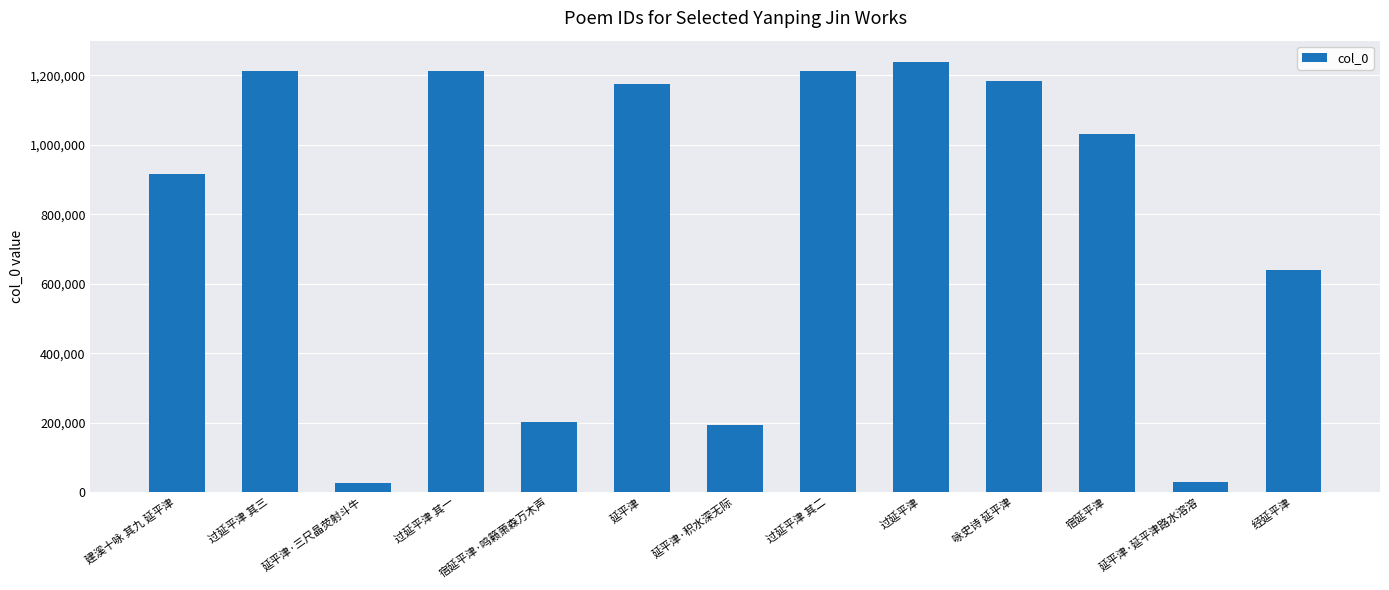

What is the label of the 3rd bar from the left?

延平津·三尺晶荧射斗牛